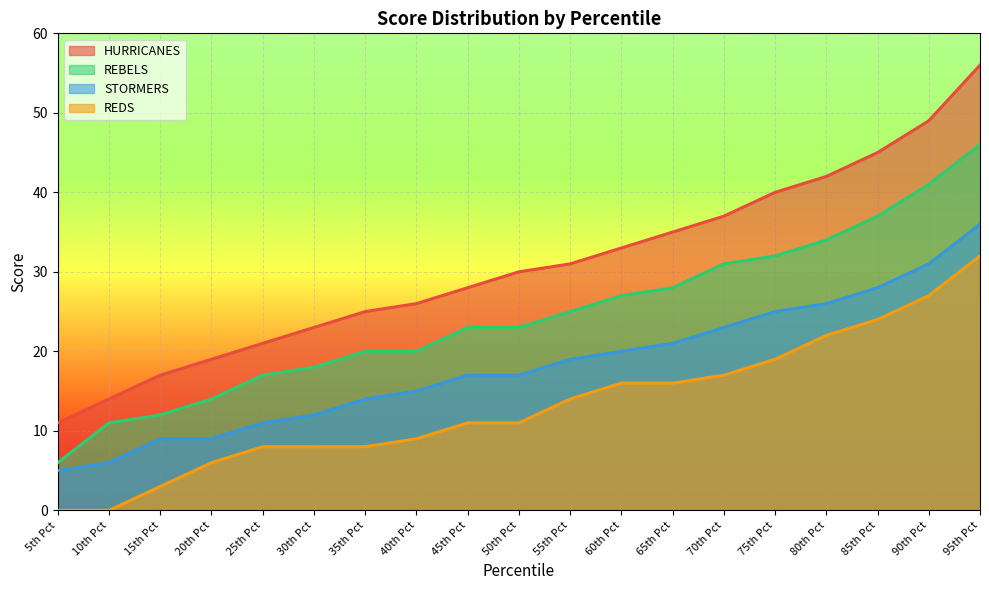

What is the value of the STORMERS point at the 12th from the left?

20